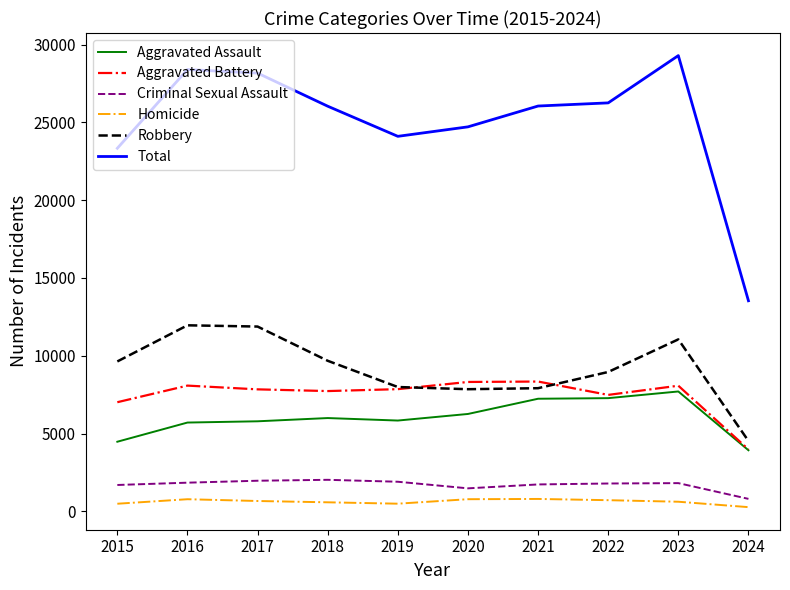

What is the difference between the Aggravated Assault values at 2016 and 2018?

289